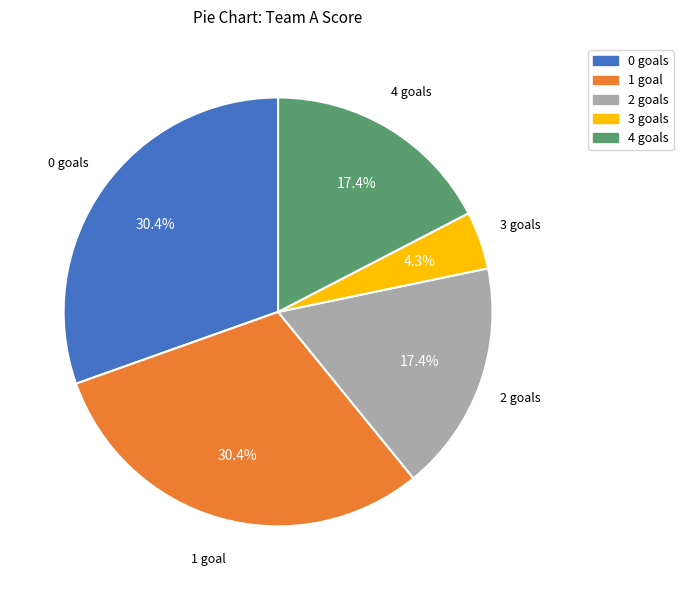

Does any single category account for the majority?

No